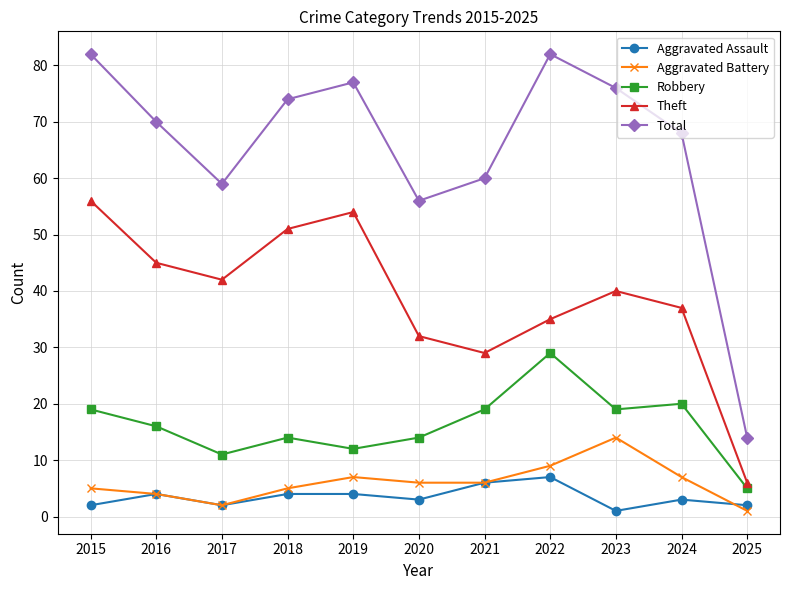

What is the average value of the Total series?

65